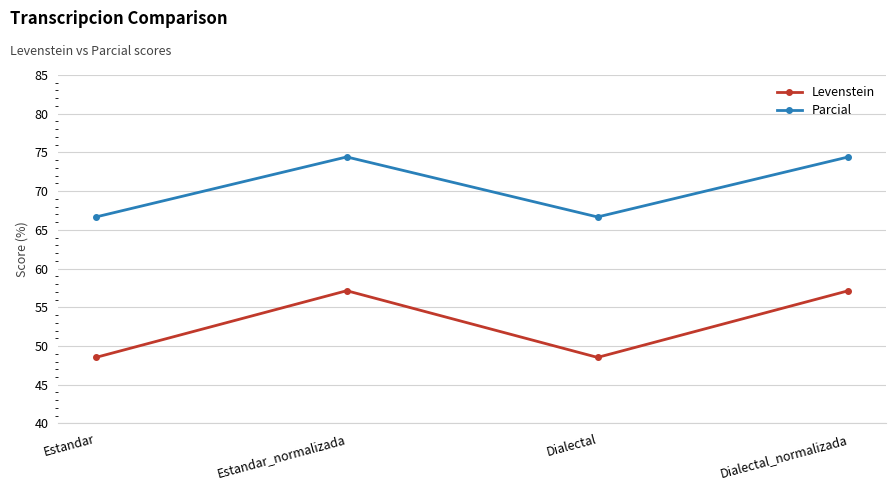

True or false: Parcial and Levenstein cross at least once.

False